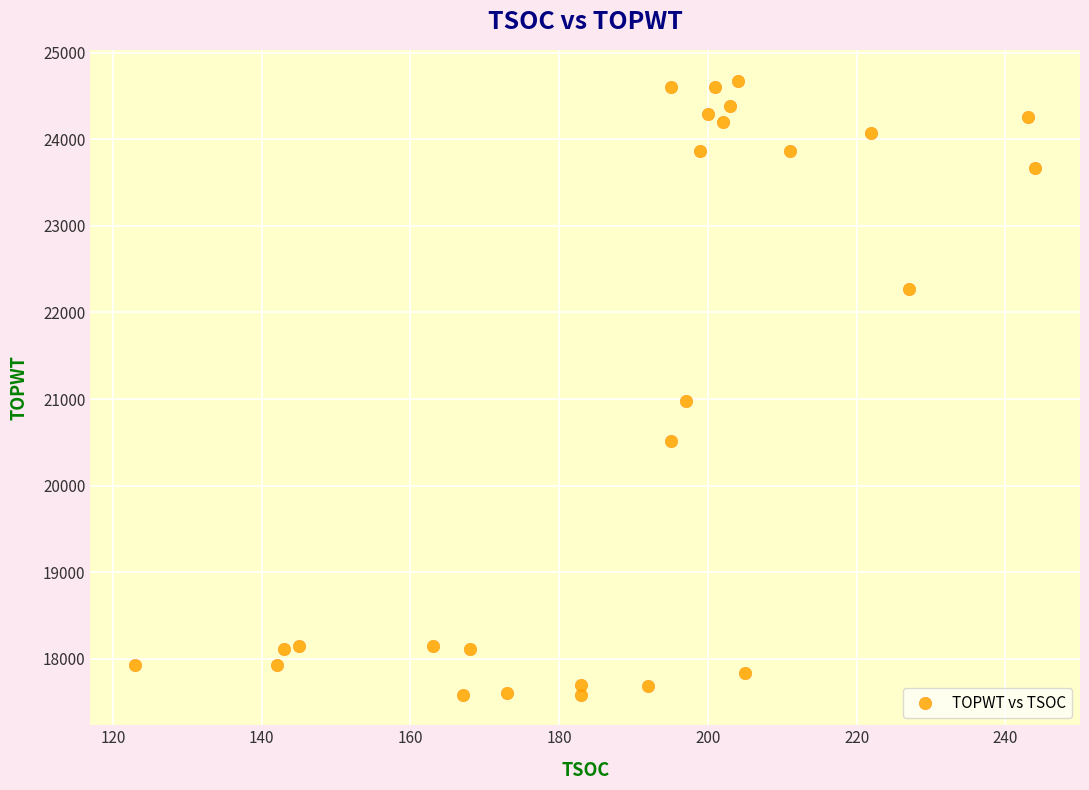

What is the range of X values (max minus min)?

121